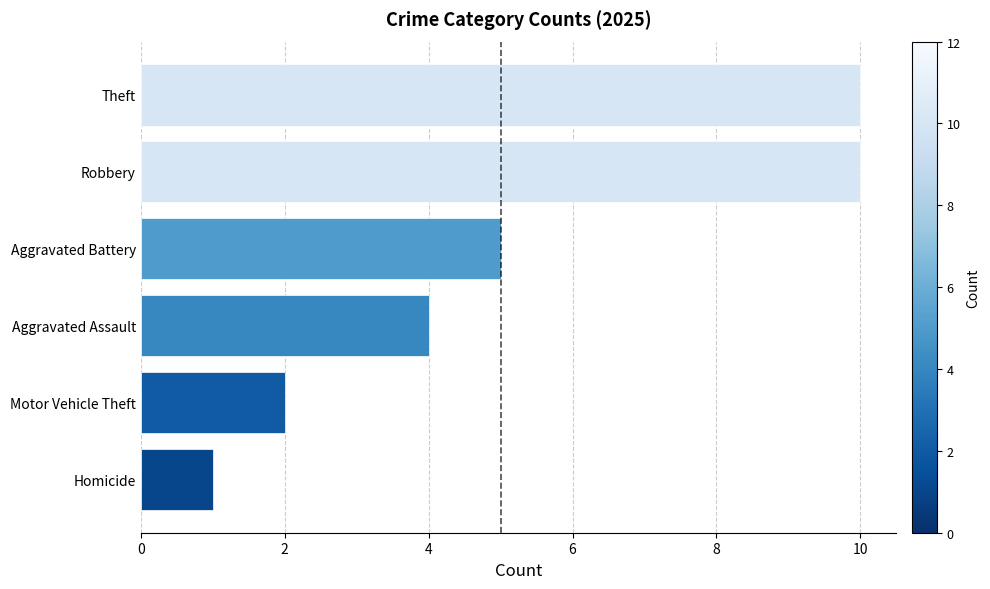

The chart shows a value of 10 at Theft. True or false?

True